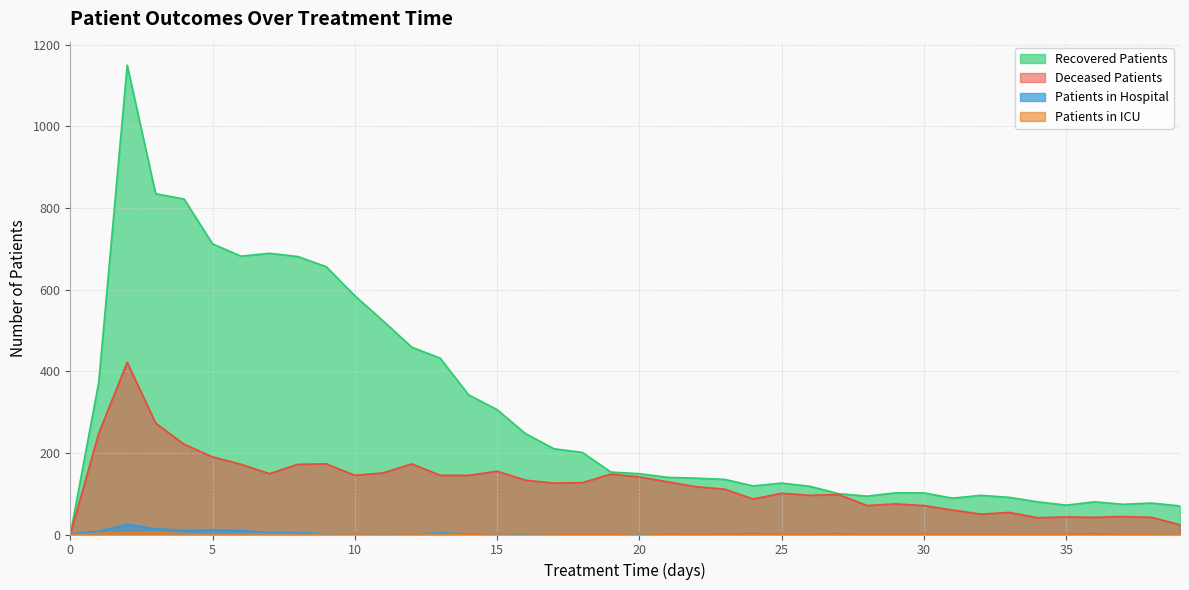

Is it true that patients_in_icu equals 1 at 5?

False